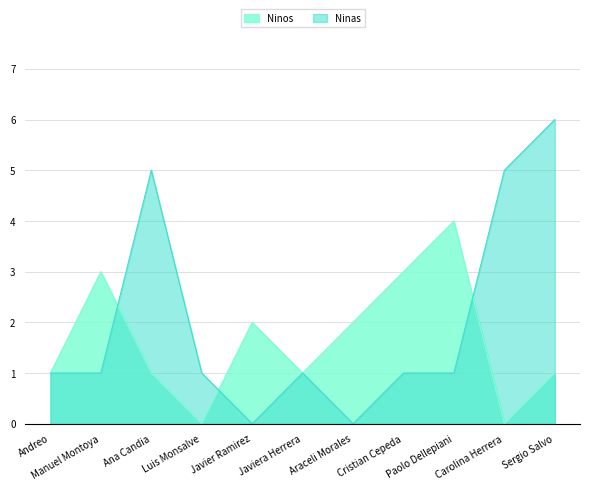

Which has a higher value, Luis Monsalve or Carolina Herrera?

Luis Monsalve